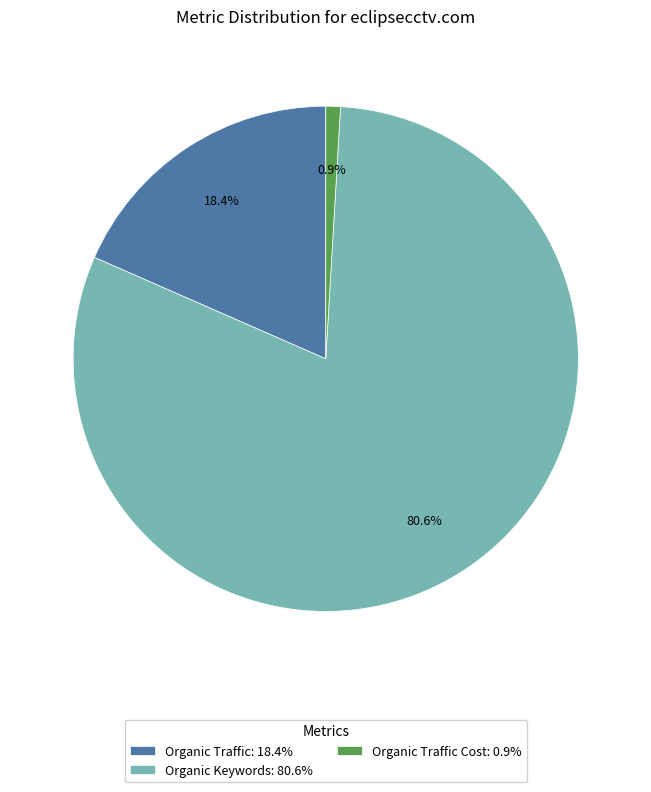

Count the number of slices in the pie.

3